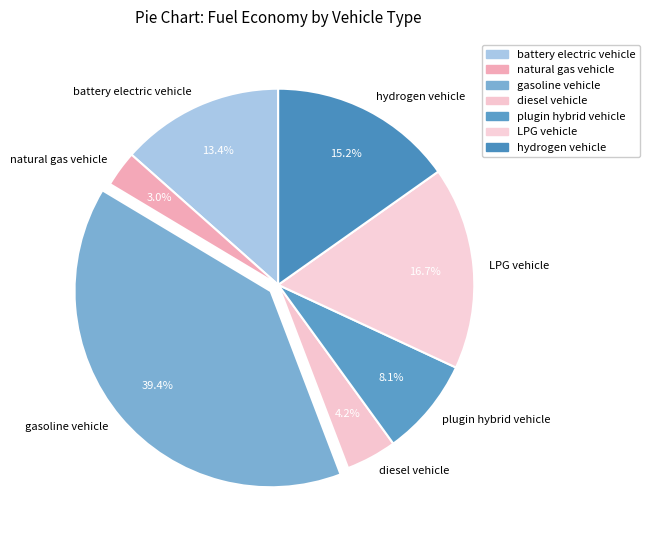

What is the largest slice in the pie chart?

gasoline vehicle